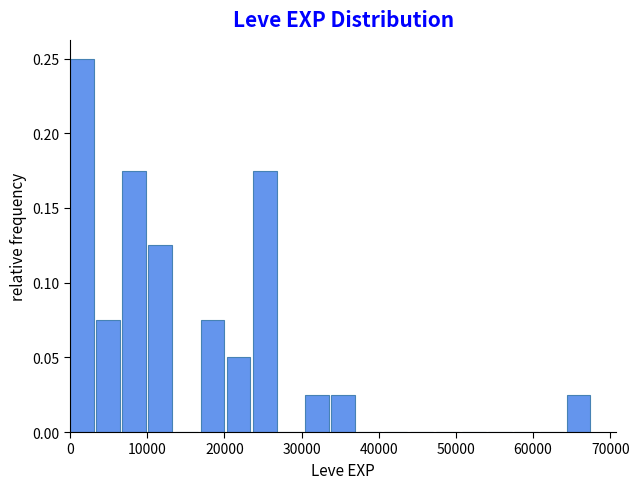

Read against the x-axis, roughly where is the centre of the tallest bar?

2000